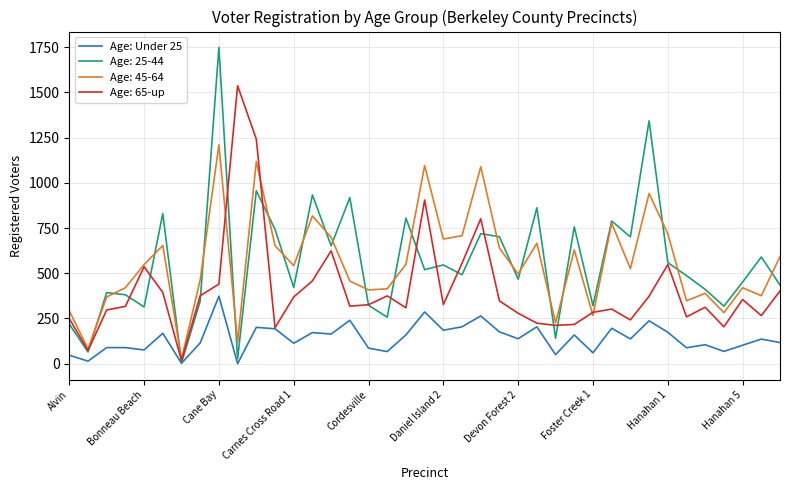

What is the maximum value shown in the chart?

1749